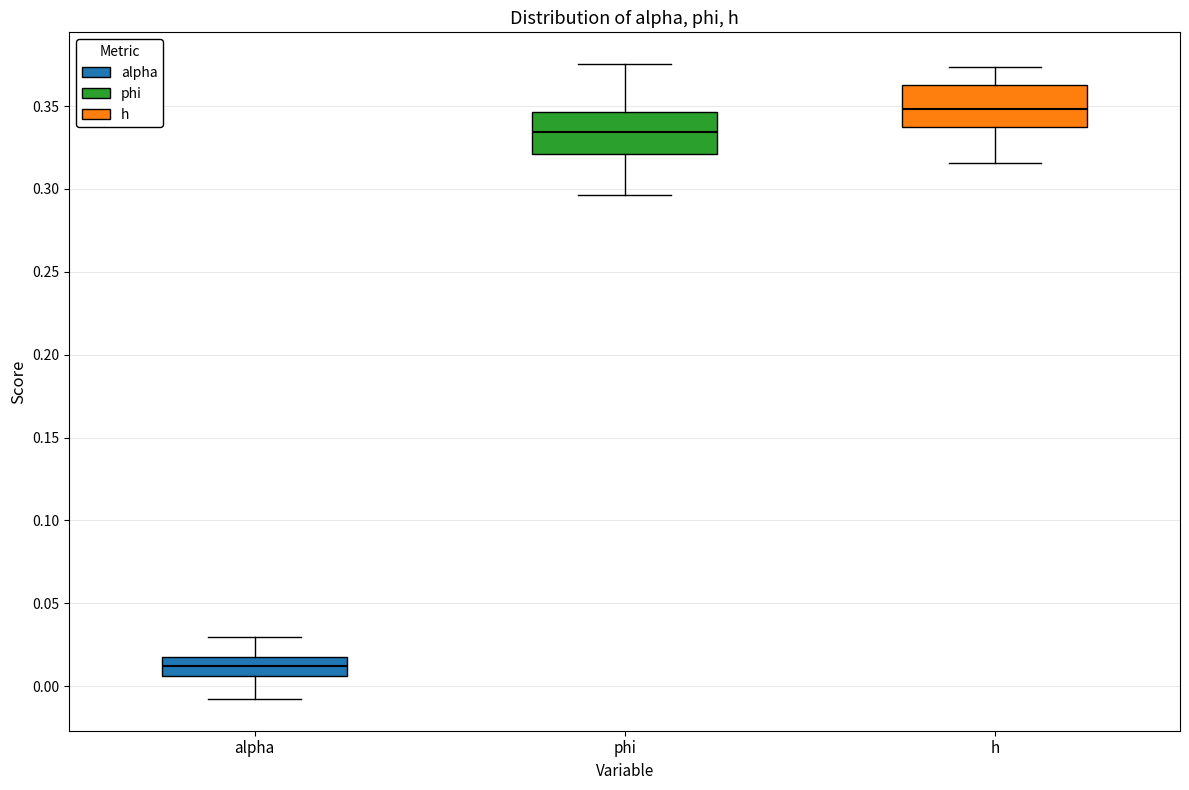

Which box's median line is the lowest?

alpha